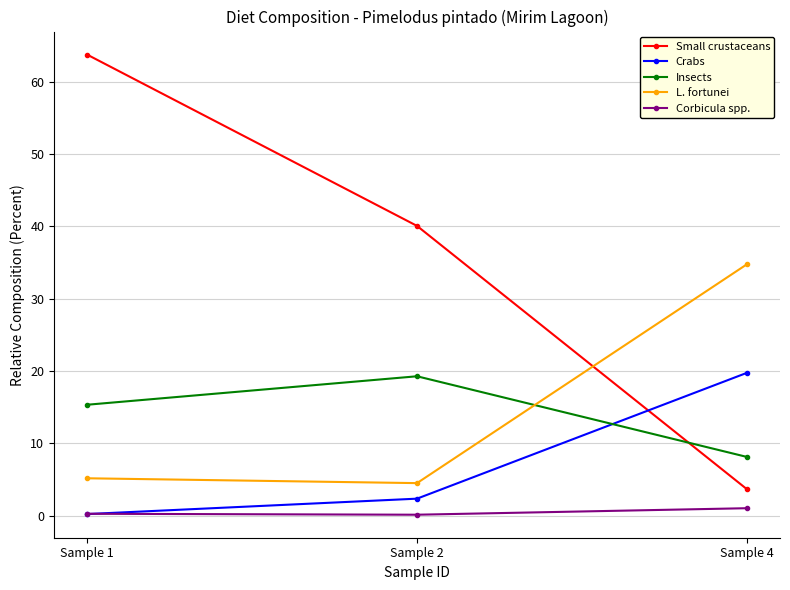

What is the maximum value shown in the chart?

63.8